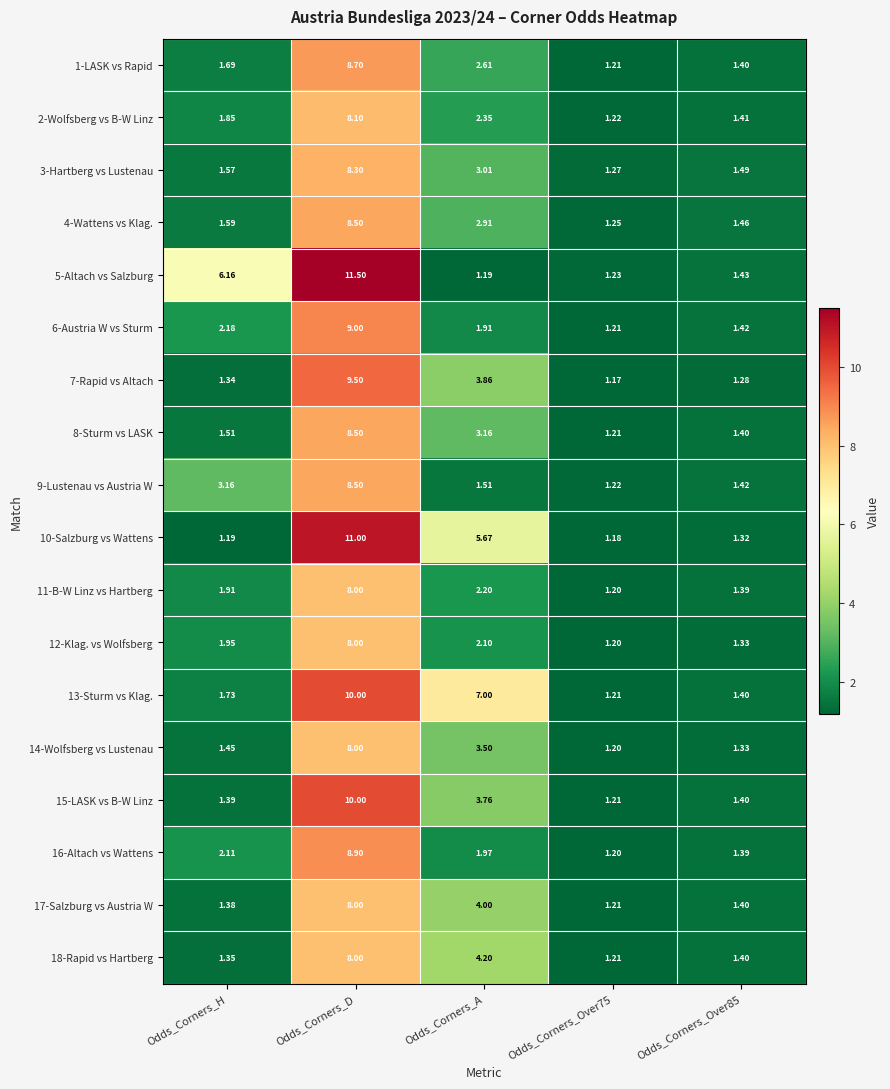

At which category is the sum across all series the highest?

Odds_Corners_D